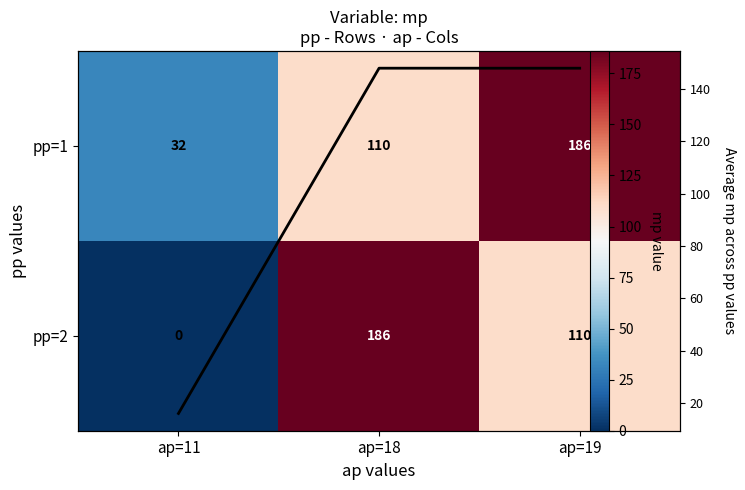

Read the pp=2 value at ap=18, to the nearest 5.

185